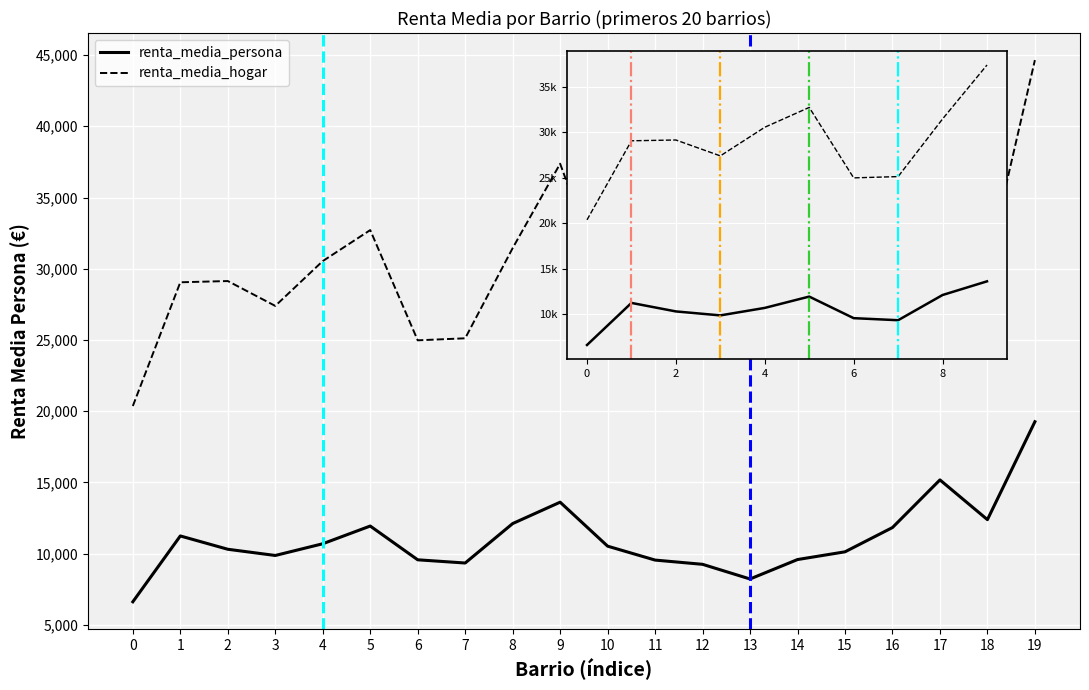

At which category does renta_media_persona reach its first local peak?

1